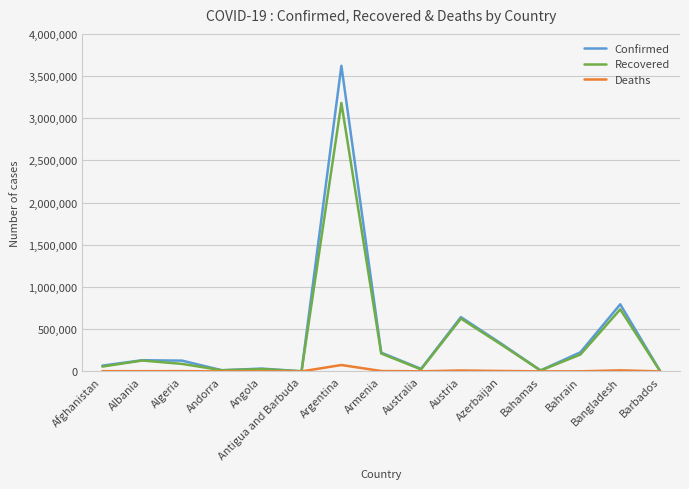

How many distinct data groups are displayed?

3